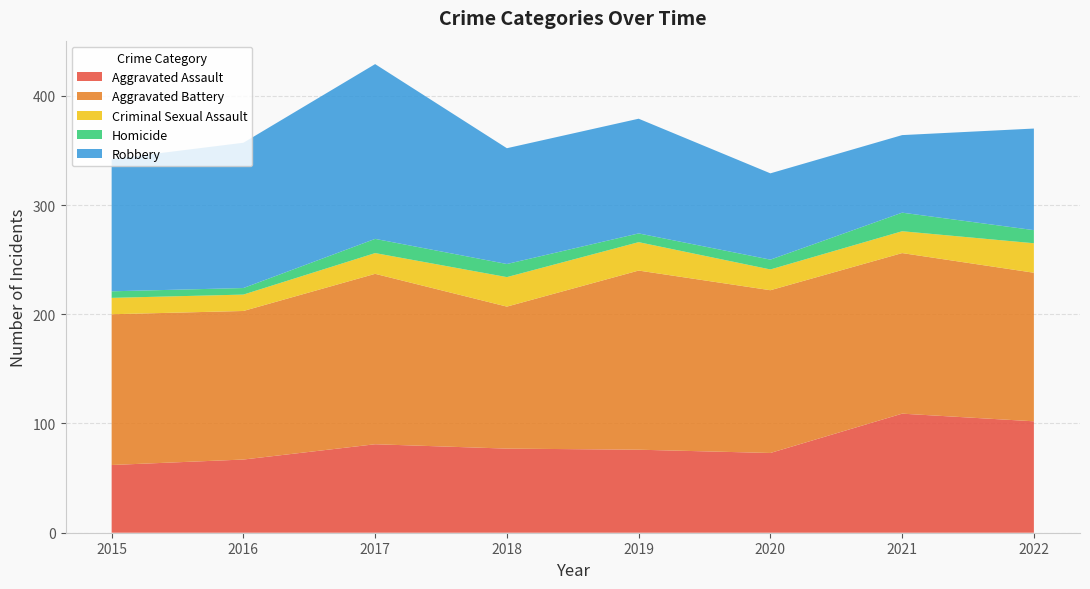

Reading left to right, what are all the values shown in this chart?

Aggravated Assault: 62	67	81	77	76	73	109	102
Aggravated Battery: 138	136	156	130	164	149	147	136
Criminal Sexual Assault: 15	15	19	27	26	19	20	27
Homicide: 6	6	13	12	8	9	17	12
Robbery: 121	133	160	106	105	79	71	93